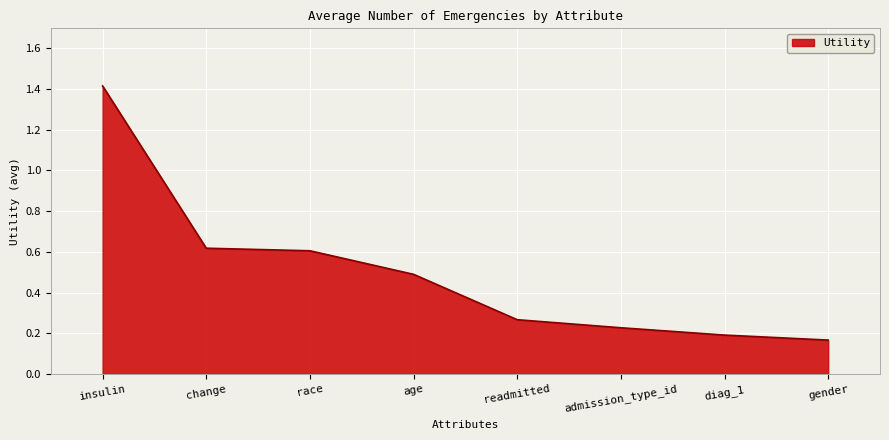

What is the change in value from change to readmitted?

-0.4